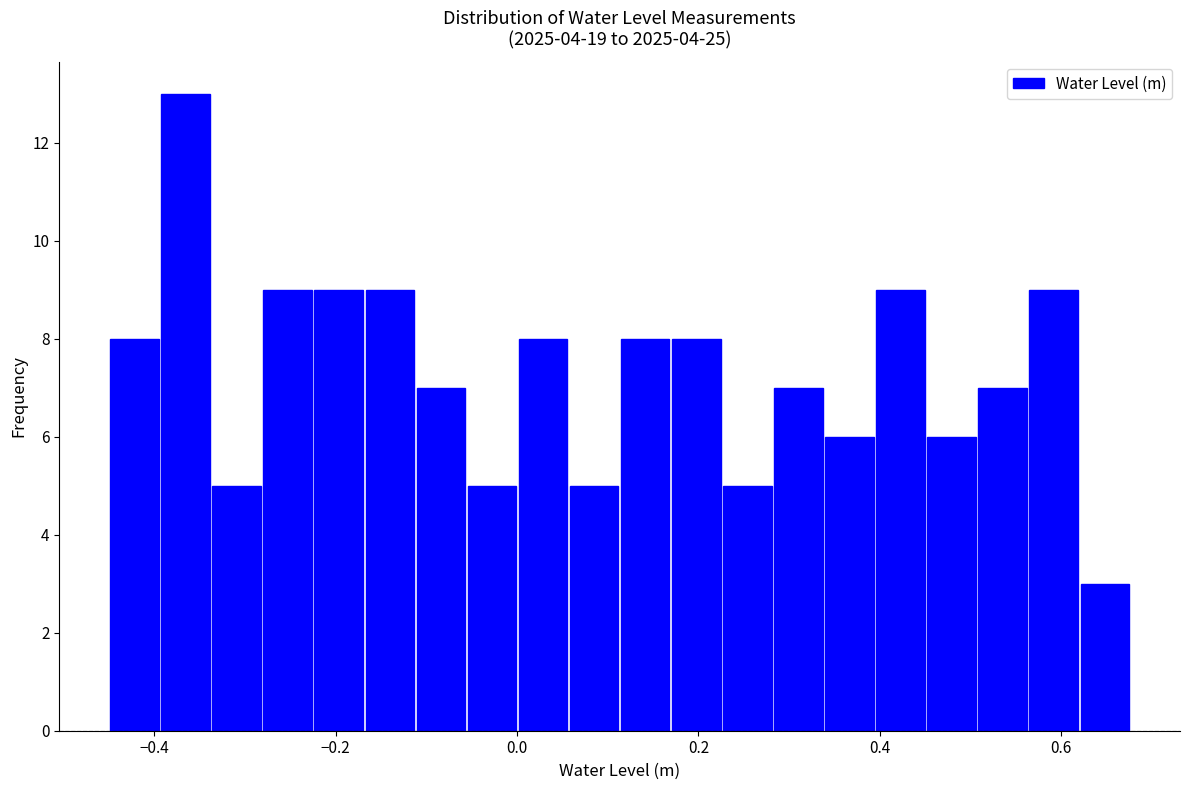

Around what value on the x-axis is the tallest bar? Give the approximate position of its centre, as read against the axis.

-0.36